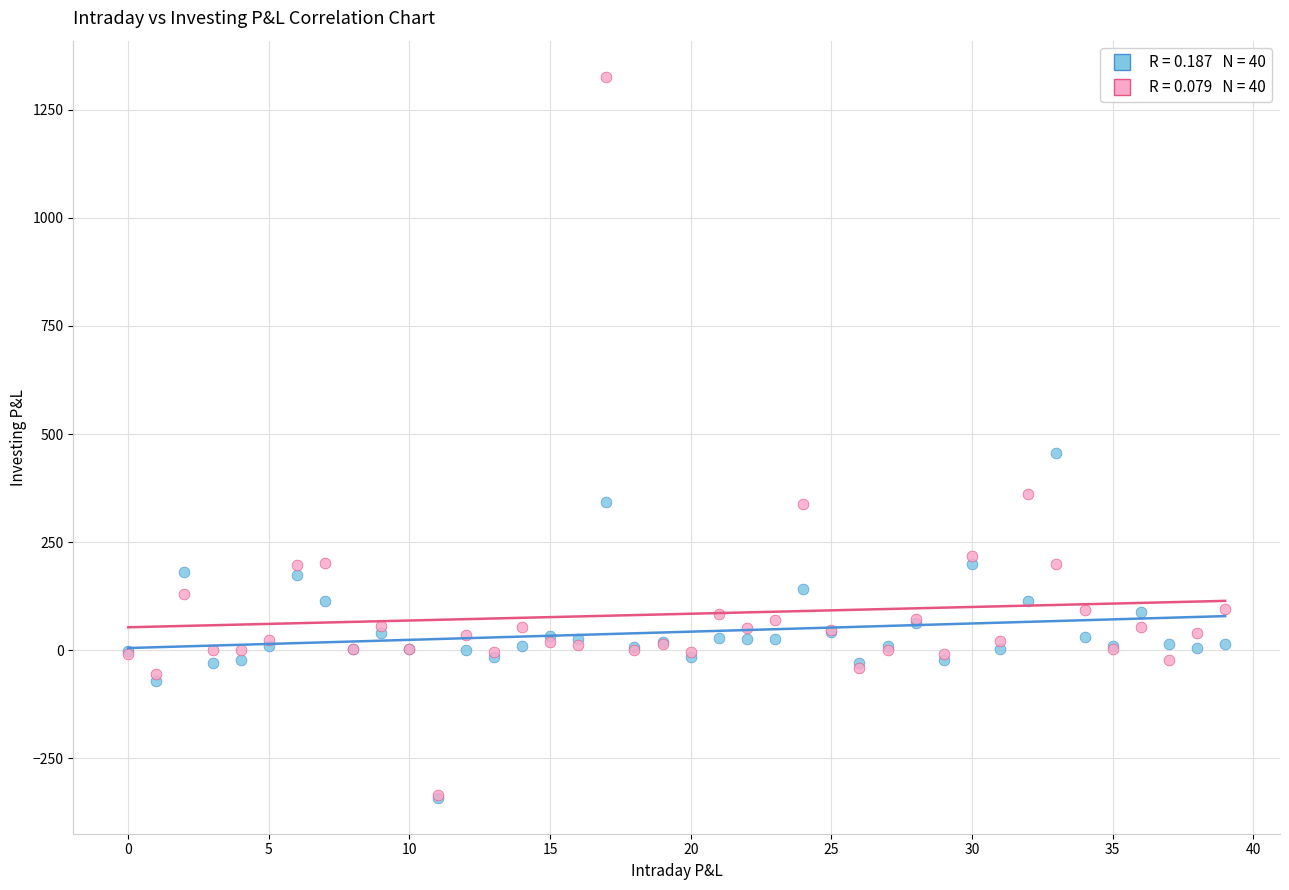

Across all series, what Y value is closest to 492?

456.2